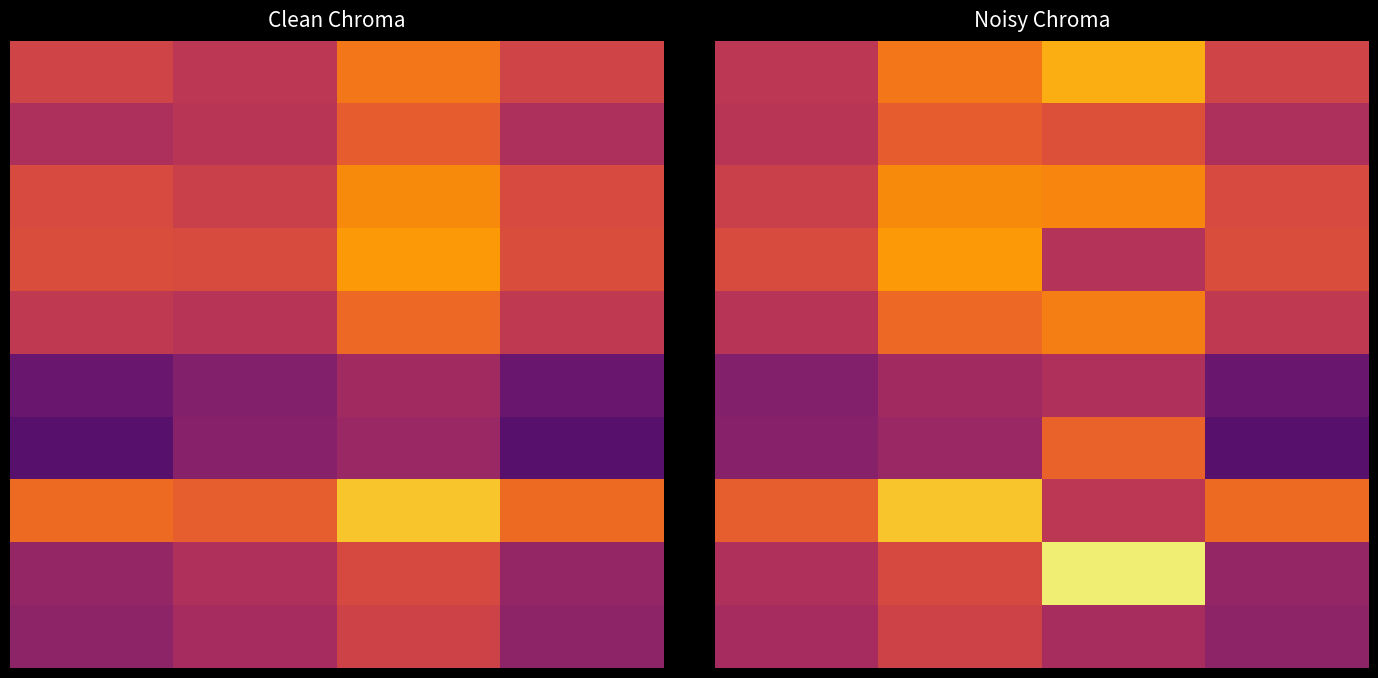

What is the difference between the highest and lowest values at 3?

25.0